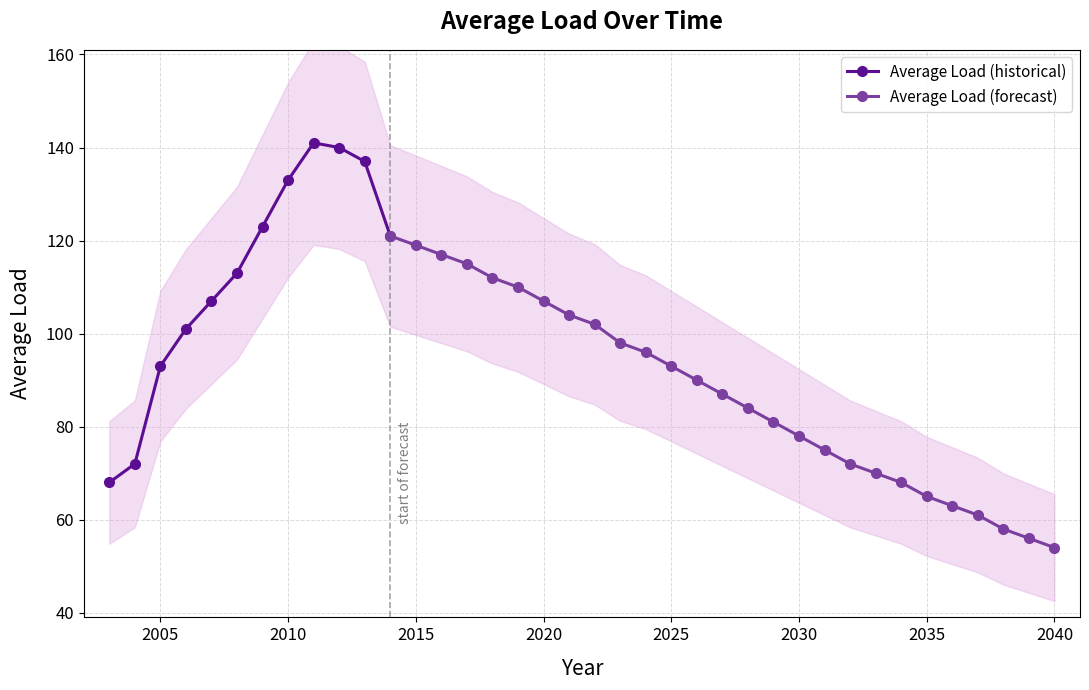

What is the value of the 25th point from the left?

87